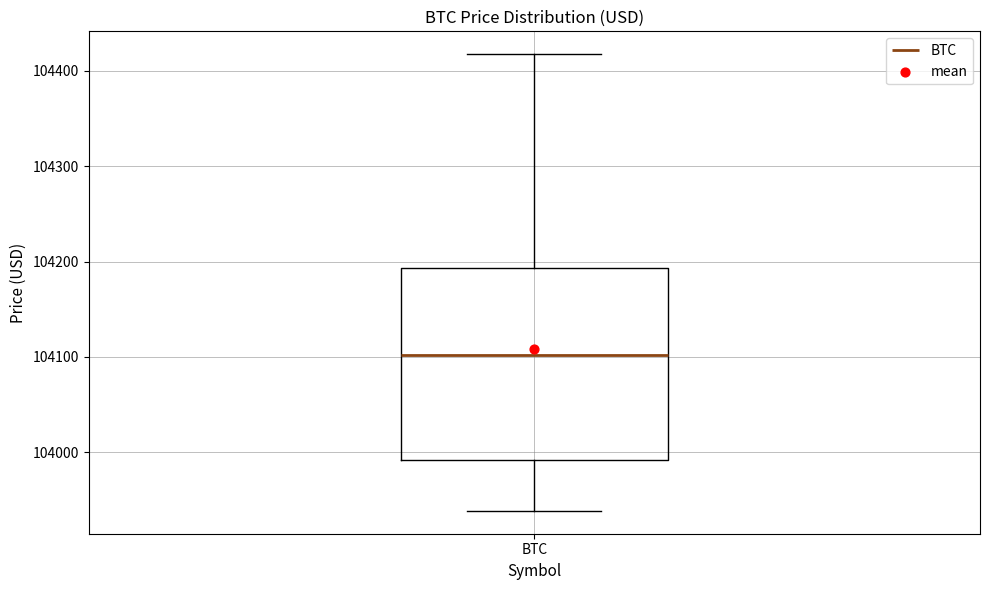

Transcribe this box plot: give where the median line is, the range the box spans, and where the two whiskers end, as read against the y-axis. The values are not printed on the chart, so give them approximately, as read against the axis.

median 104100, box 103990 to 104190, whiskers 103940 to 104420